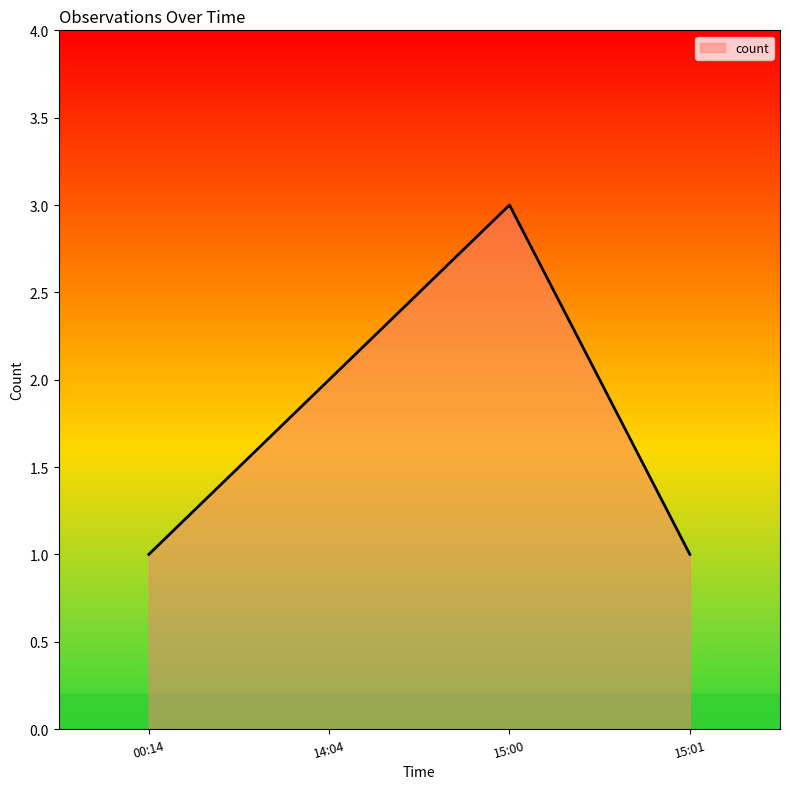

Does the chart display data point markers on the line(s)?

No